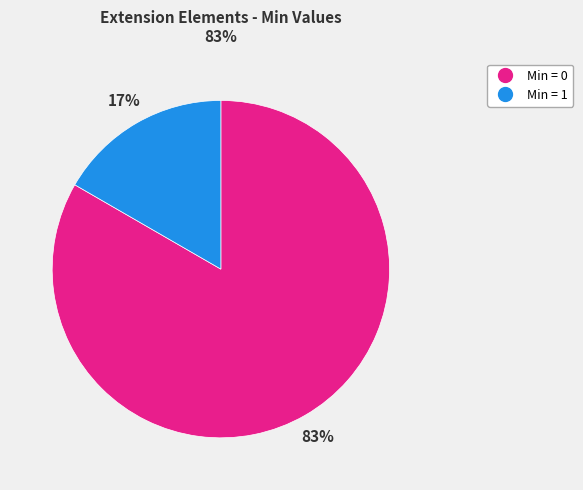

To the nearest percent, what is the average slice percentage?

50%